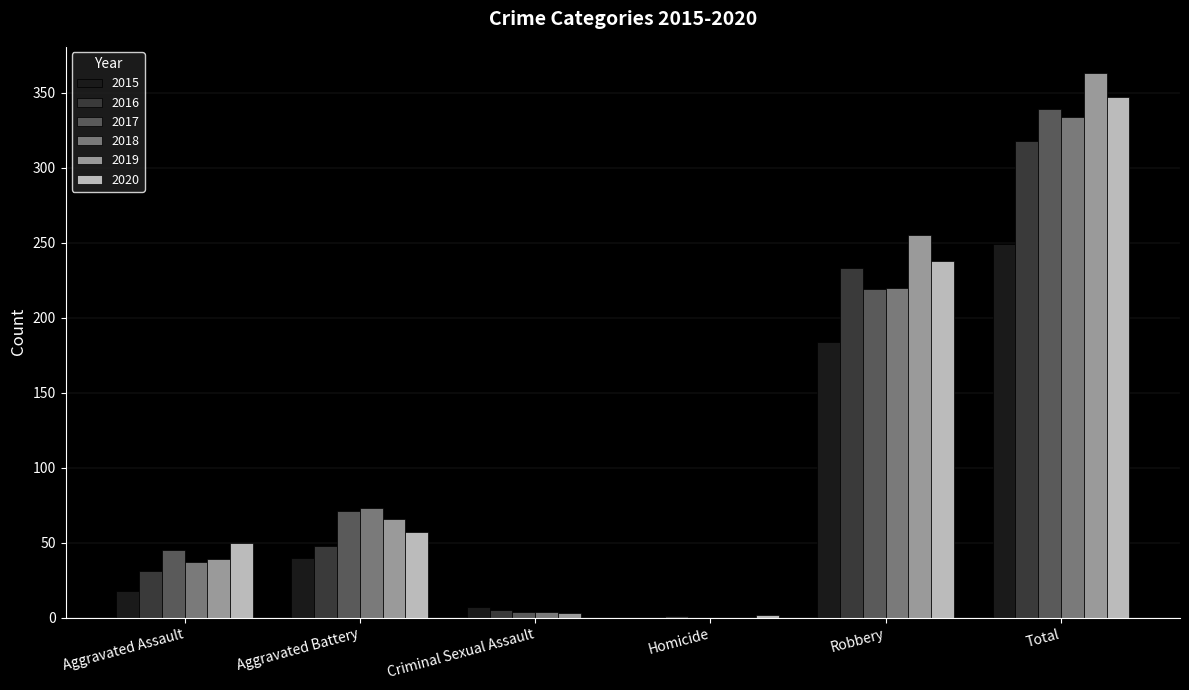

At which category is the sum across all series the highest?

Total